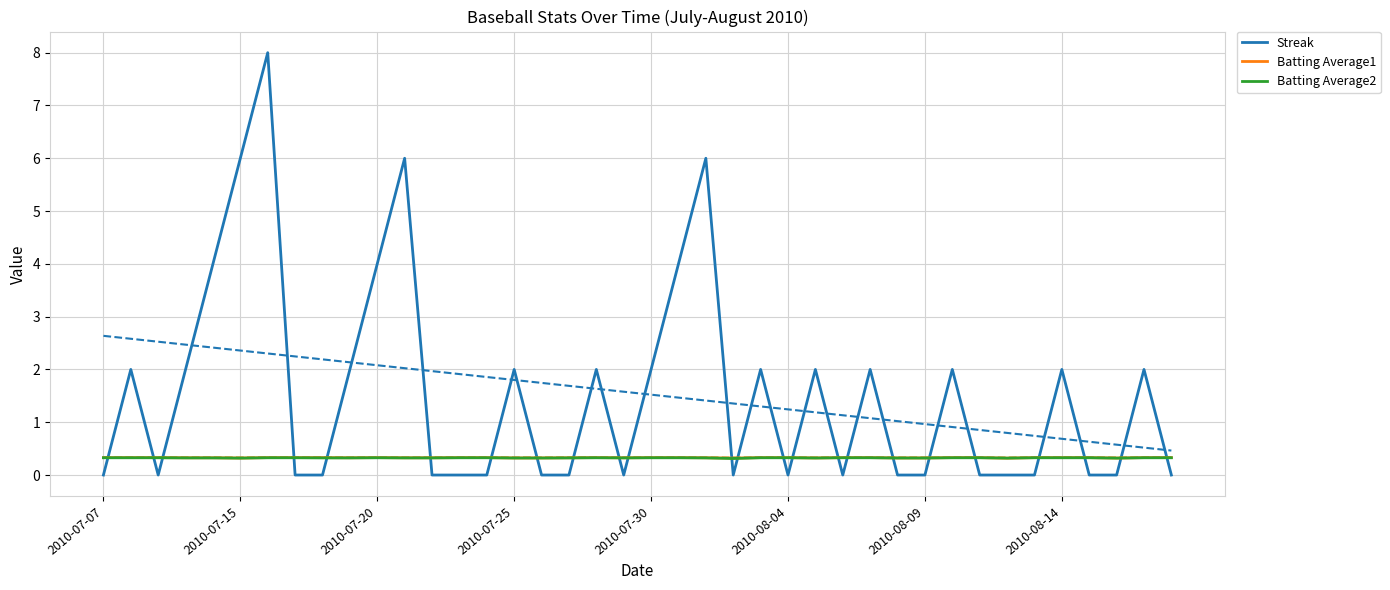

What is the highest value of the Batting Average1 series?

0.3